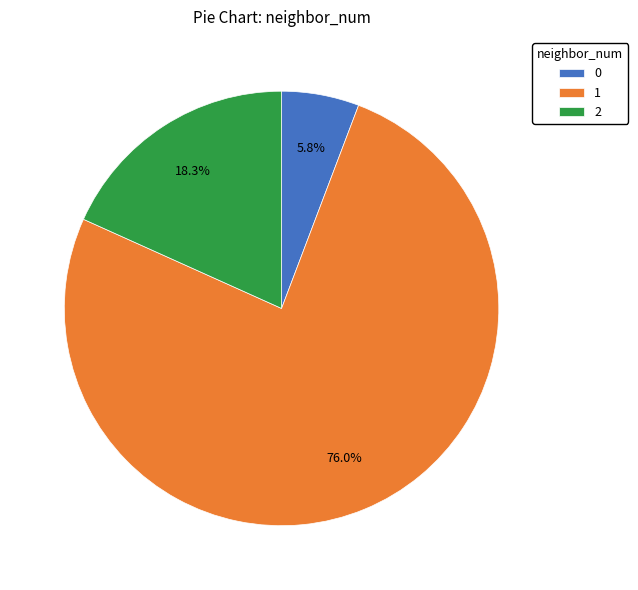

What is the total percentage of 2 and 1?

94.2%